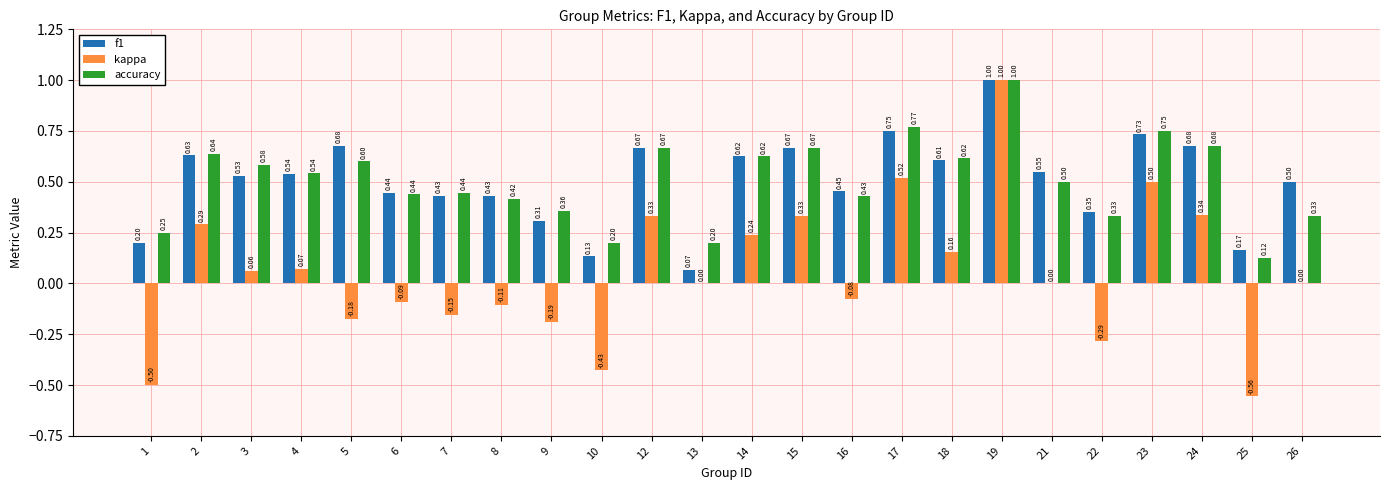

How many series are shown in this chart?

3